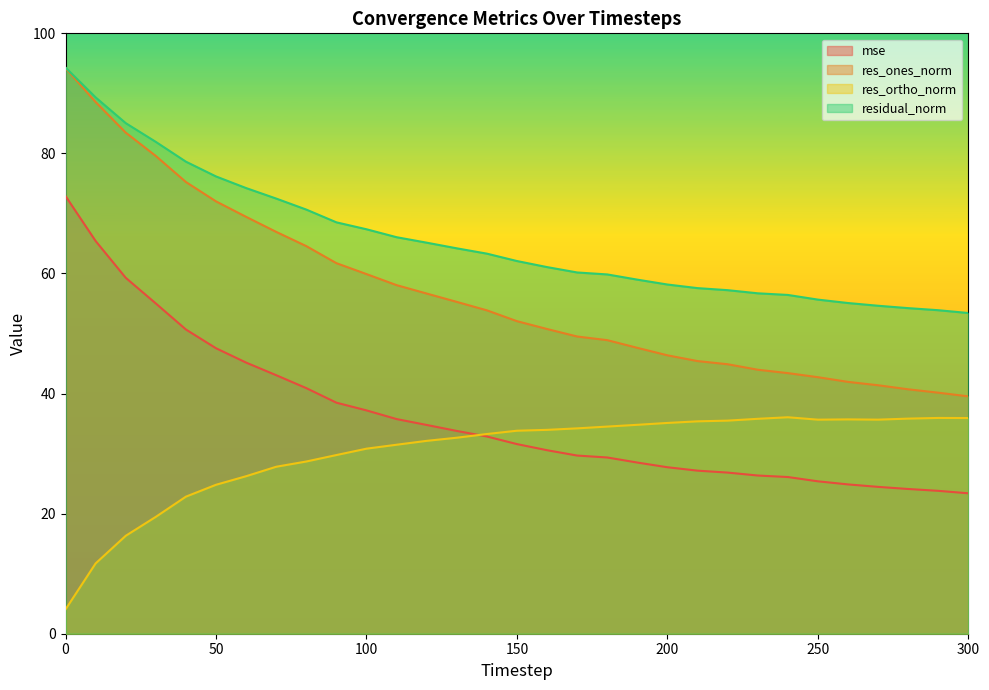

Between 60 and 260, which series saw the biggest shift?

res_ones_norm